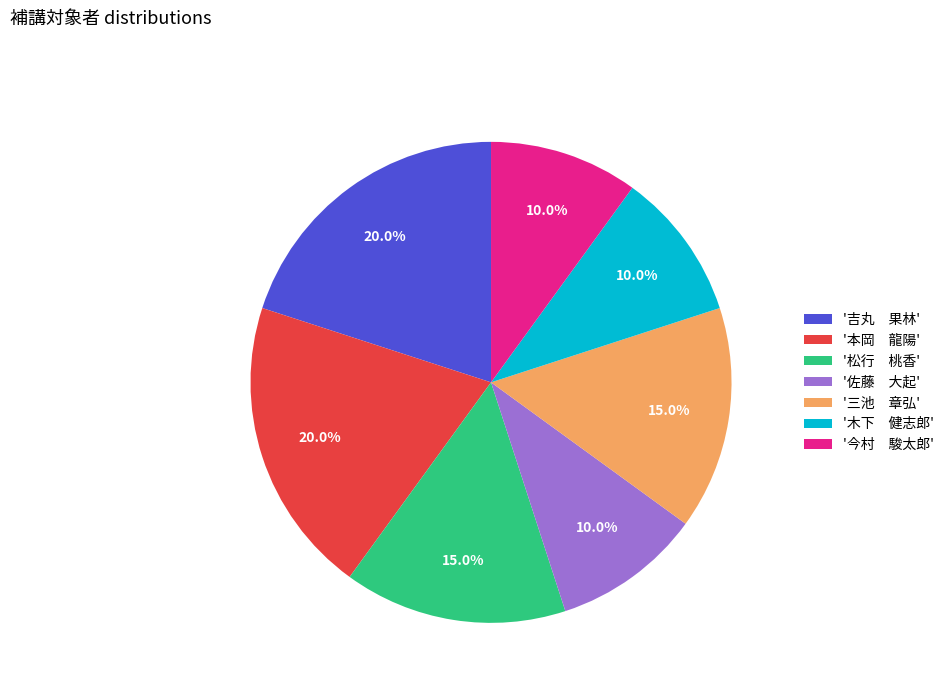

What percentage do '本岡 龍陽' and '今村 駿太郎' together represent?

30.0%